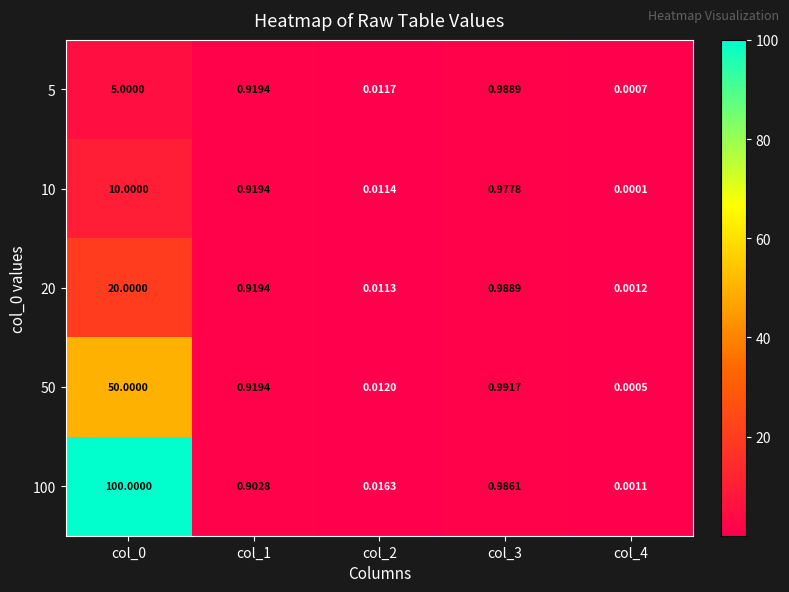

Is the value of 10 at col_0 greater than the value of 50 at col_0?

No